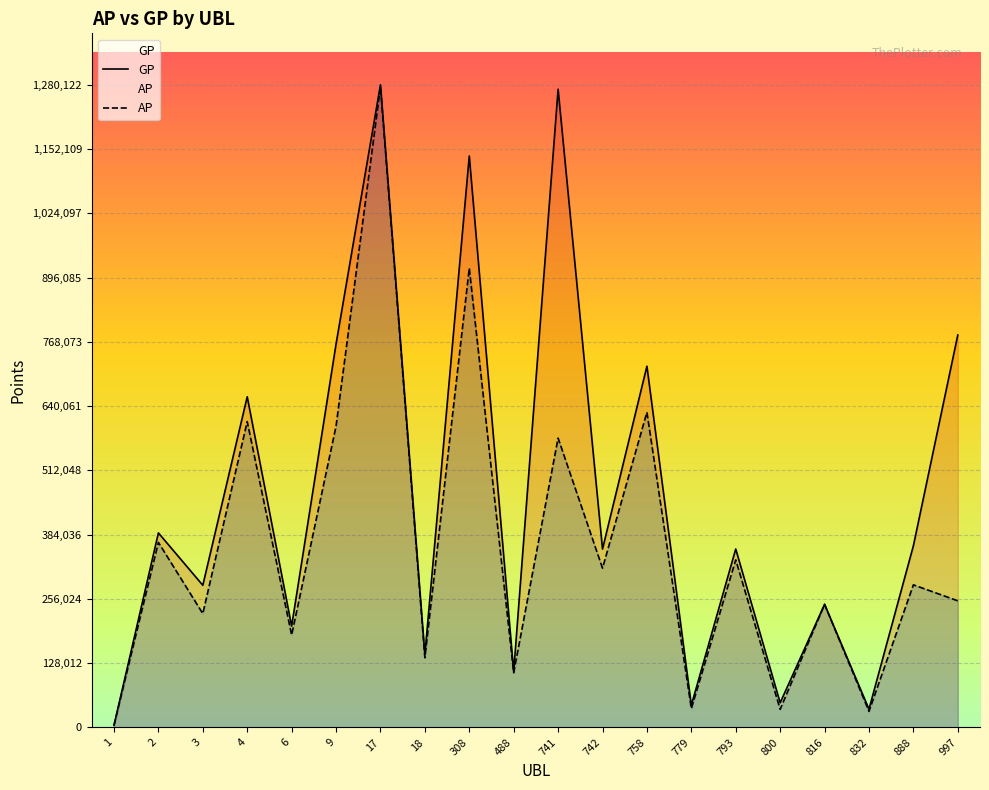

True or false: GP has more than 2 points higher than both neighbors.

True